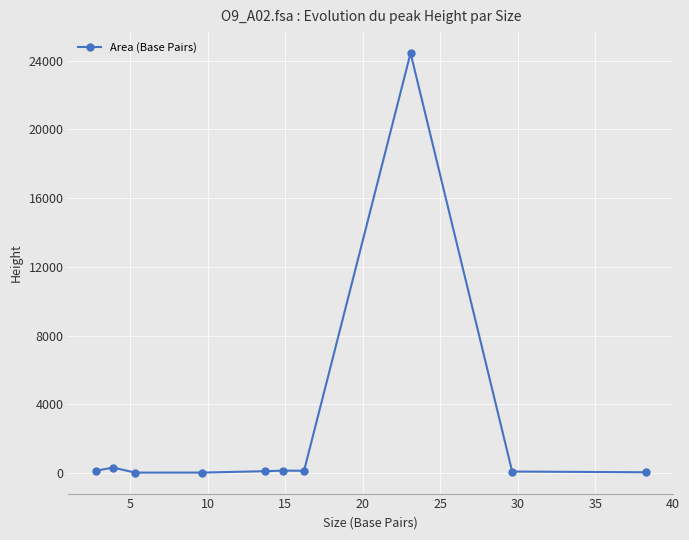

What is the value of the 8th point from the left?

24446.1